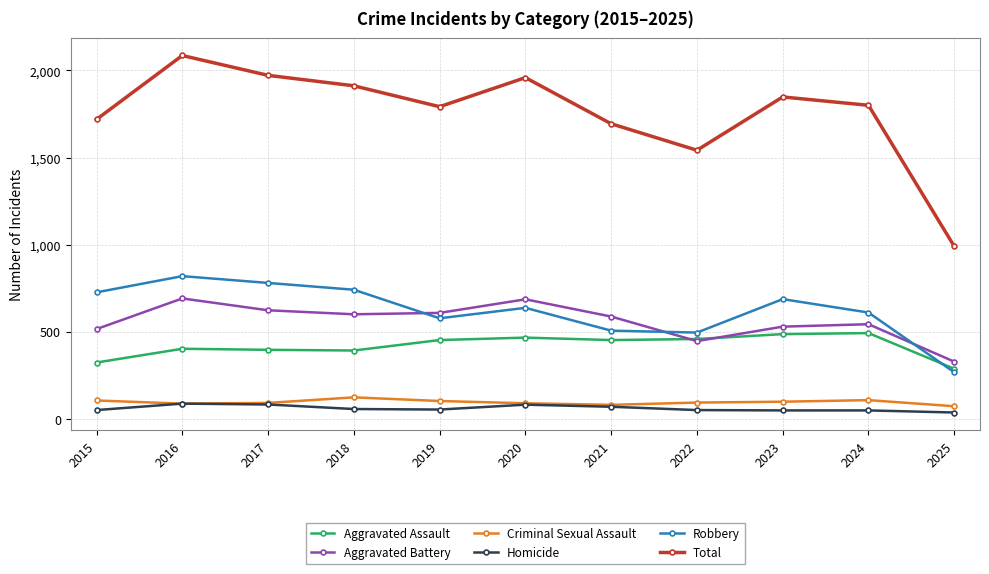

Is this an area chart (filled region under the line)?

No